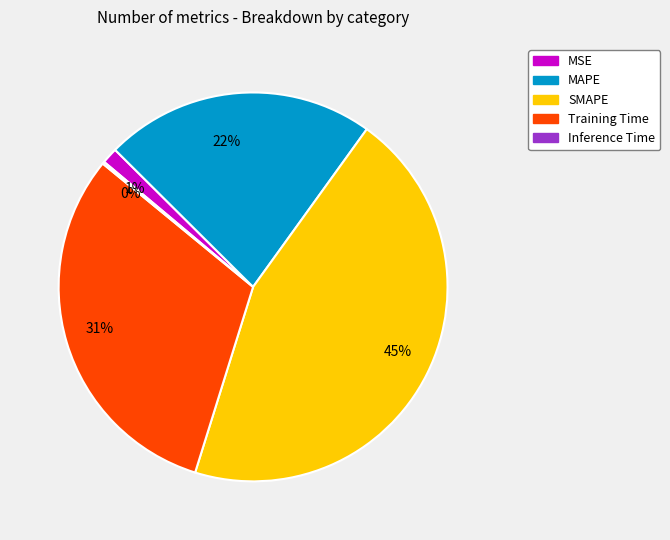

The 1% slice represents 1% of the pie. True or false?

True